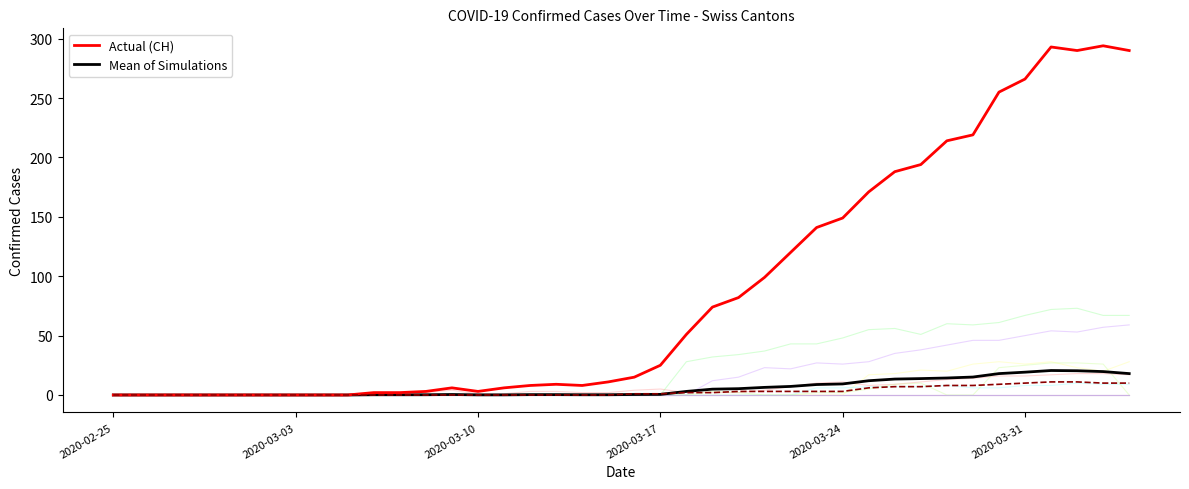

How many lines are shown in the chart?

13